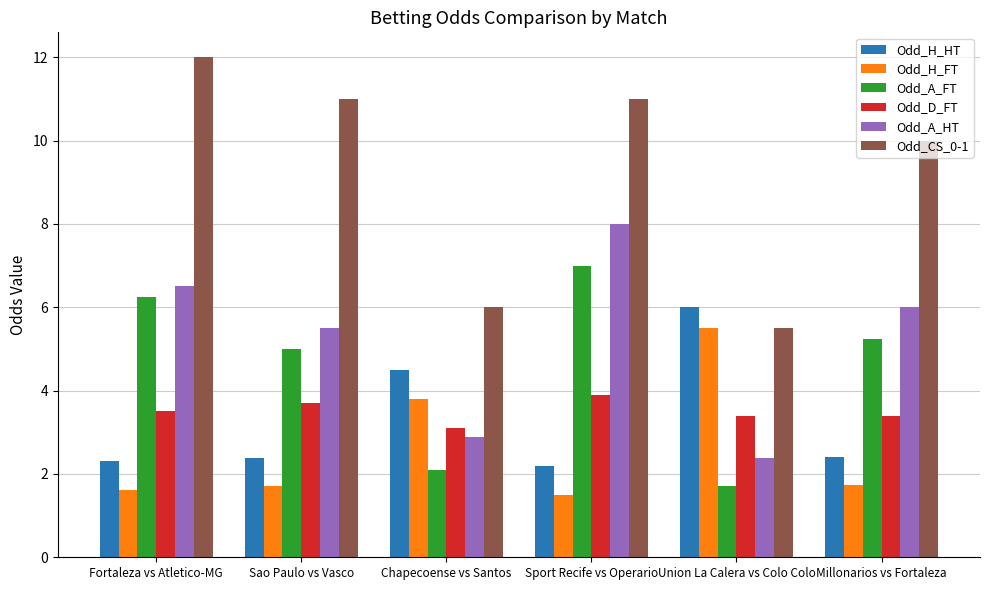

At which category is the sum across all series the highest?

Sport Recife vs Operario